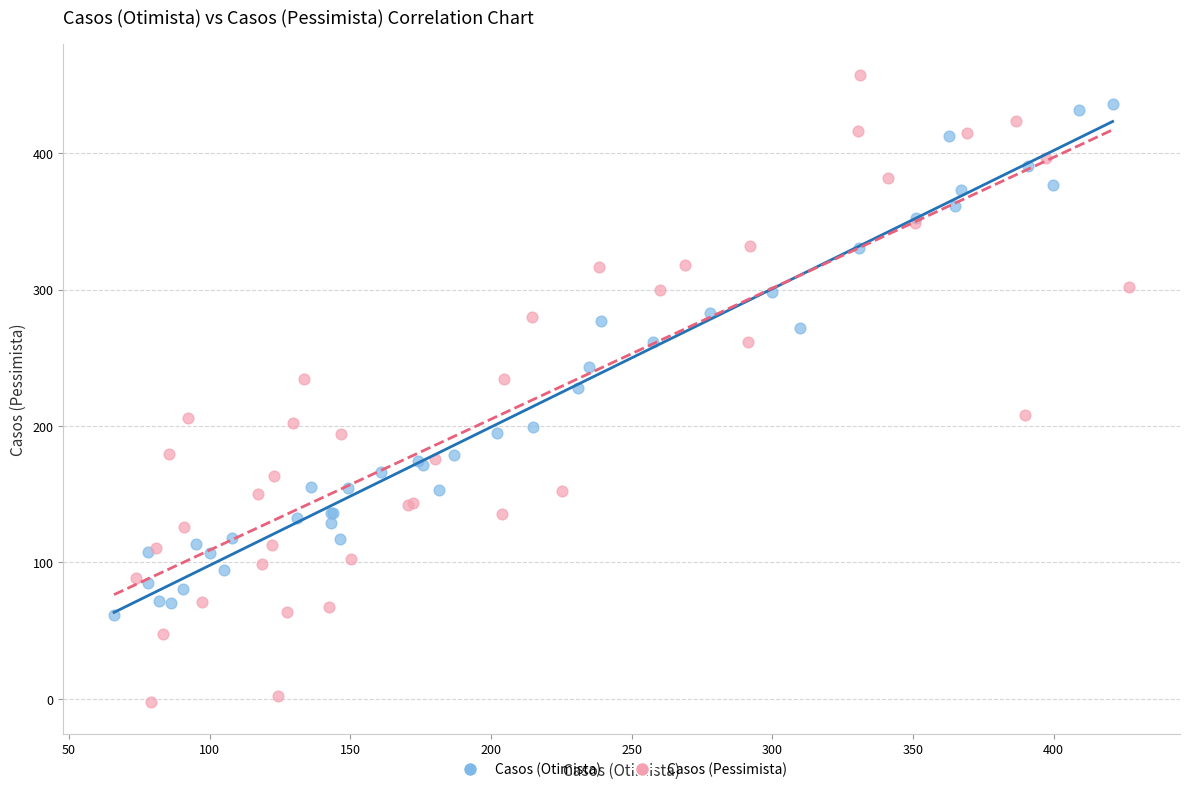

Which series has the largest Y range (max minus min)?

Casos (Pessimista)